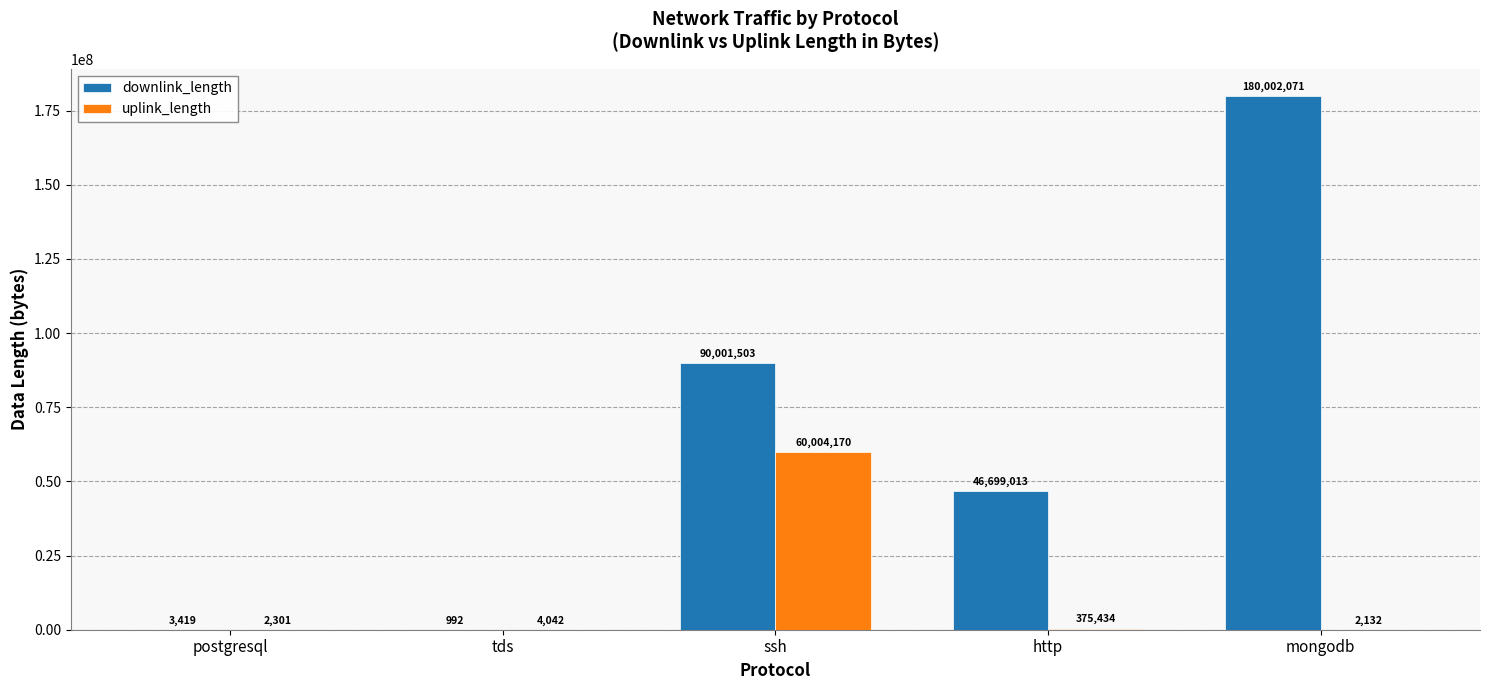

At which category is the sum across all series the highest?

mongodb